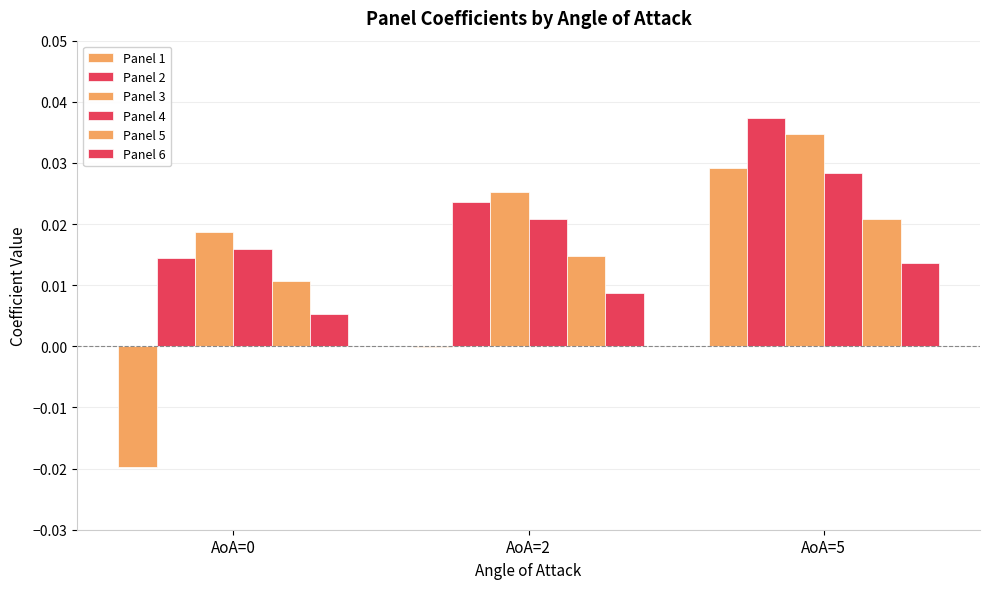

Which series has the widest spread of values?

Panel 1